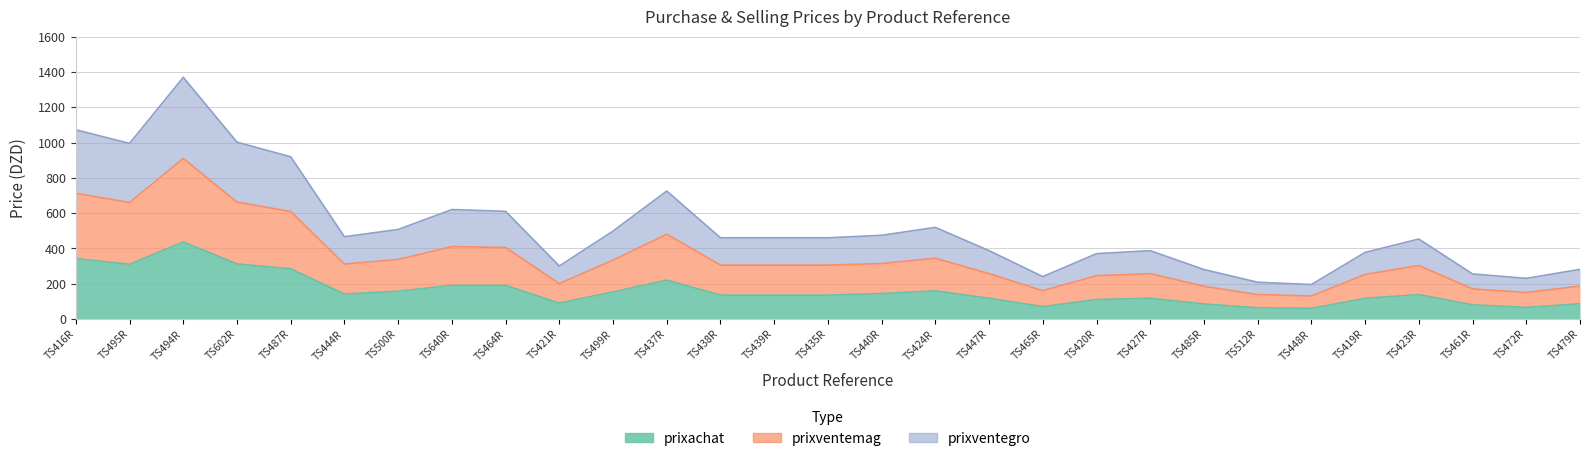

At which label is prixachat closest to 248?

TS437R